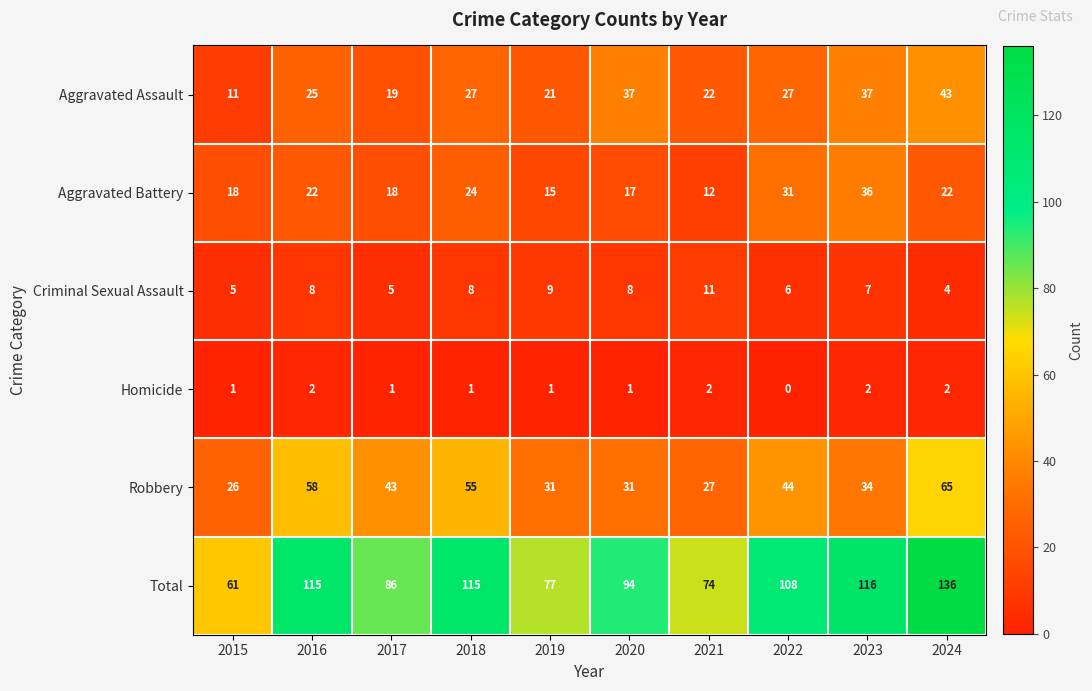

What is the average value of the Criminal Sexual Assault series?

7